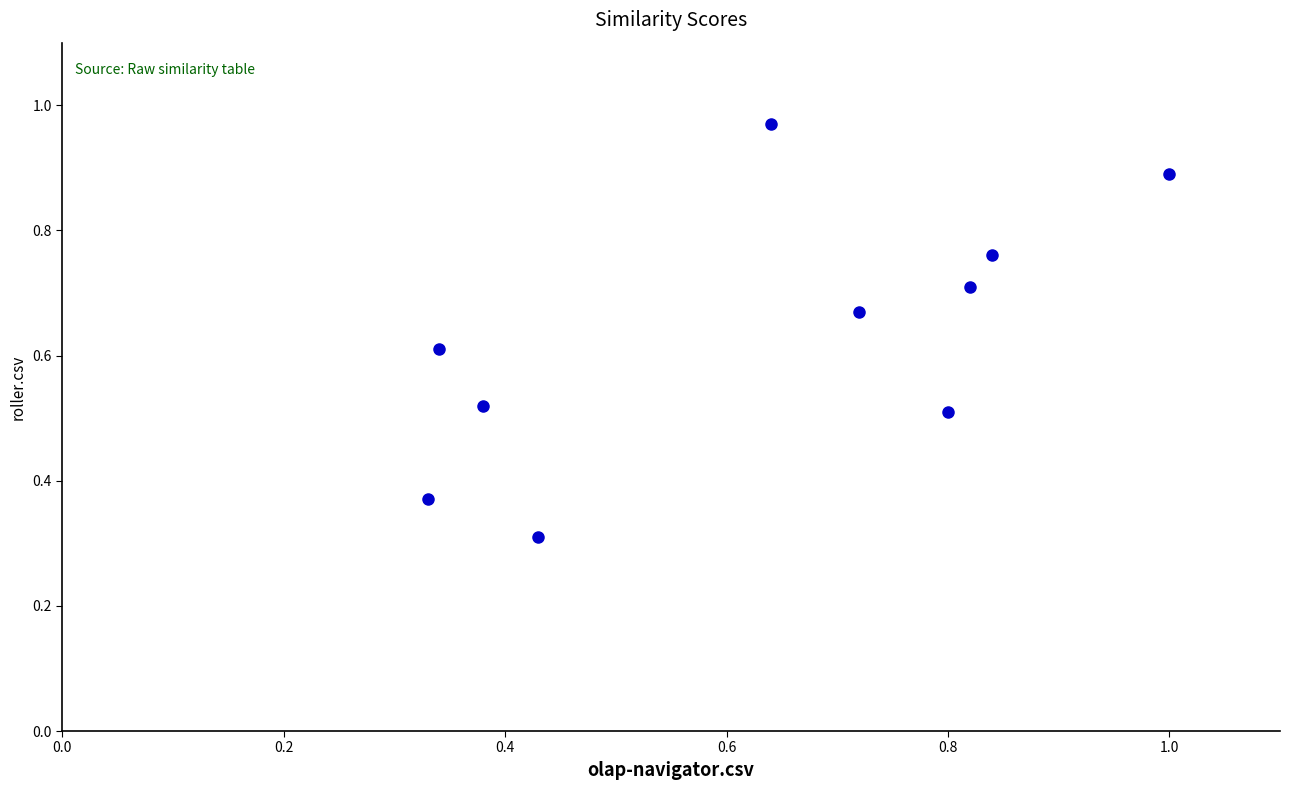

What Y value in the scatter plot is closest to 0?

0.3